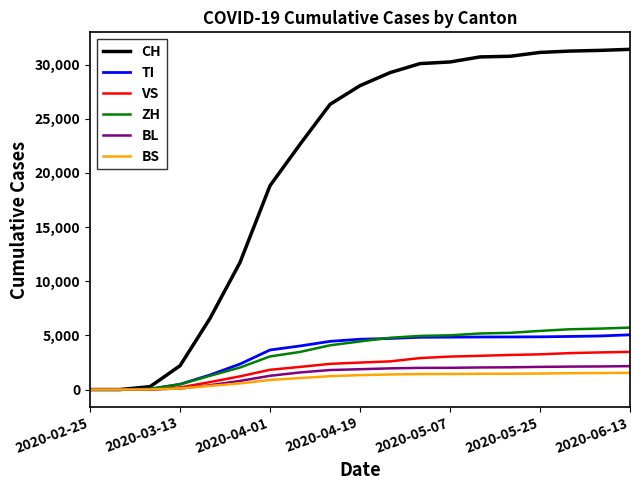

What is the highest value of the CH series?

31416